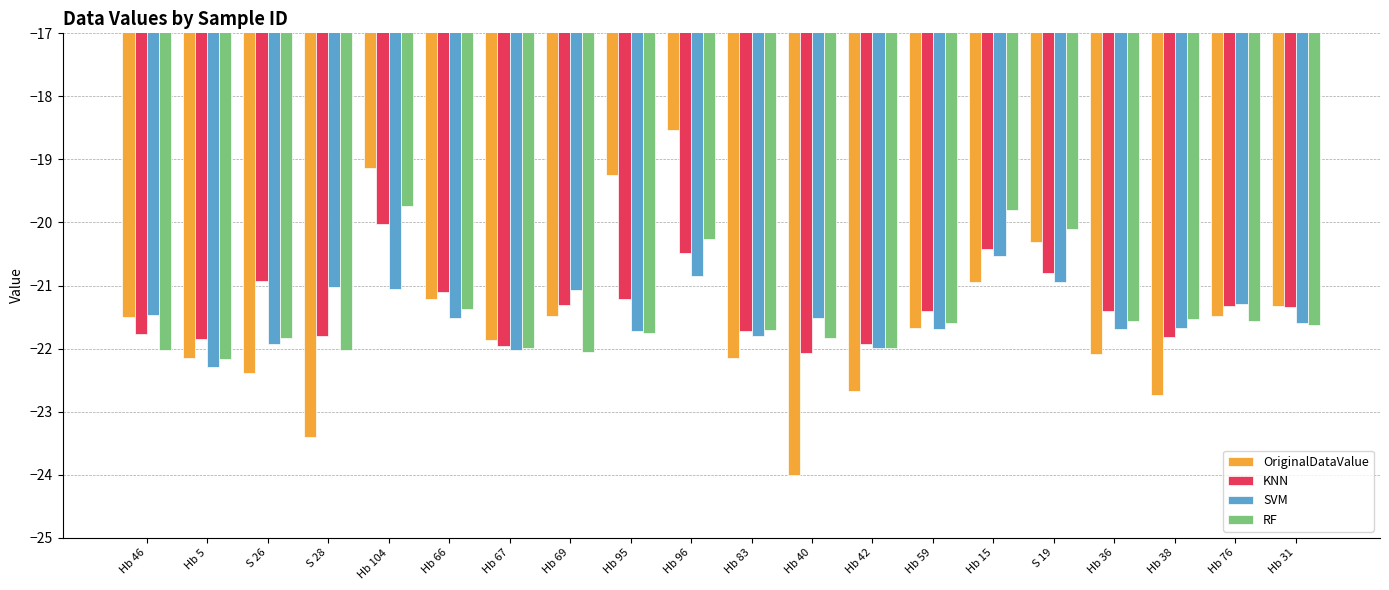

What is the greatest value displayed?

-18.5